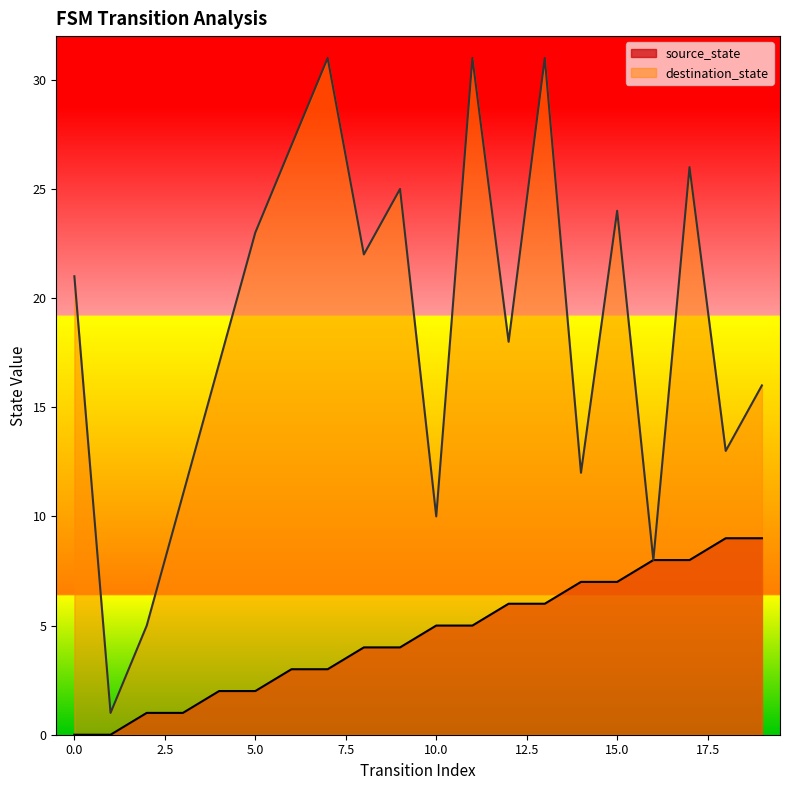

True or false: source_state and destination_state cross at least once.

False